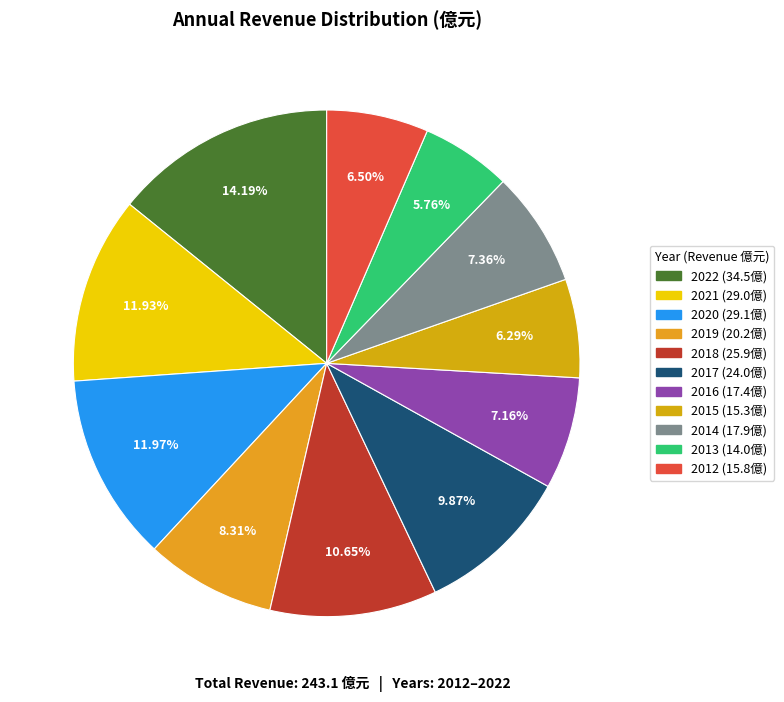

How many slices are in this pie chart?

11